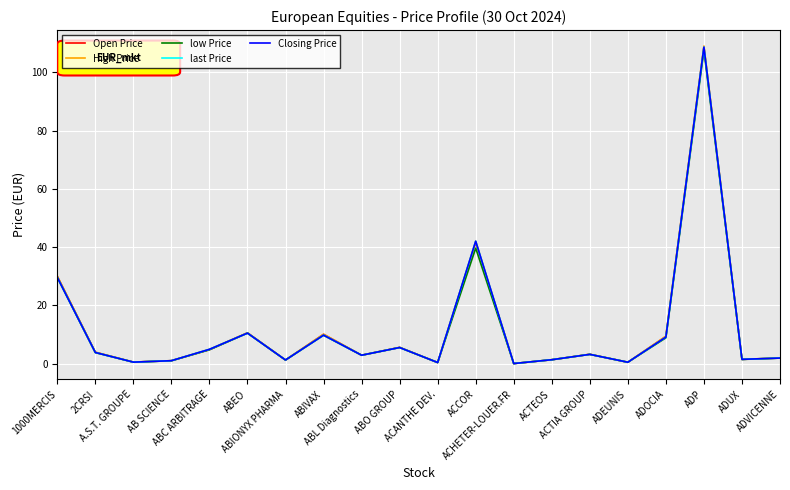

True or false: Closing Price has a value of 2.9 at ABL Diagnostics.

True